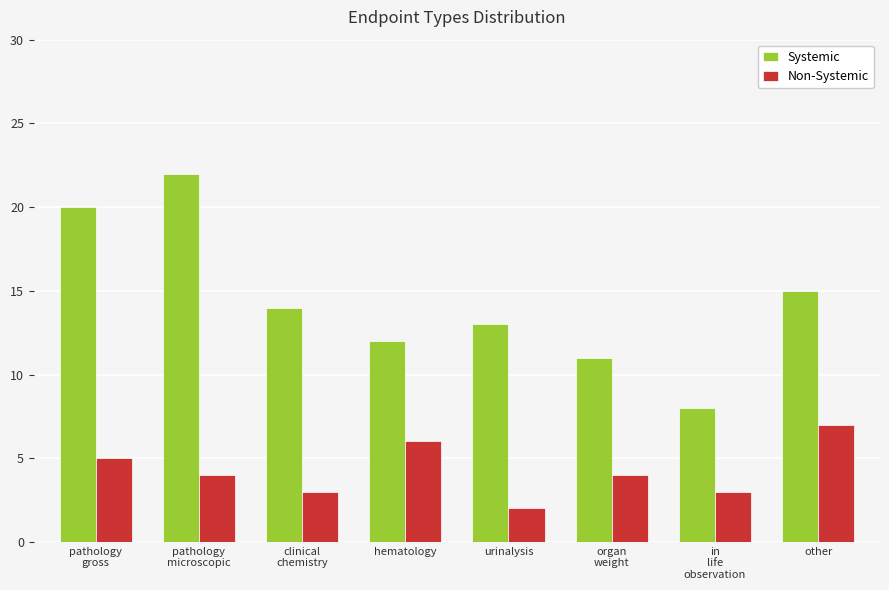

Which series has the widest spread of values?

Systemic